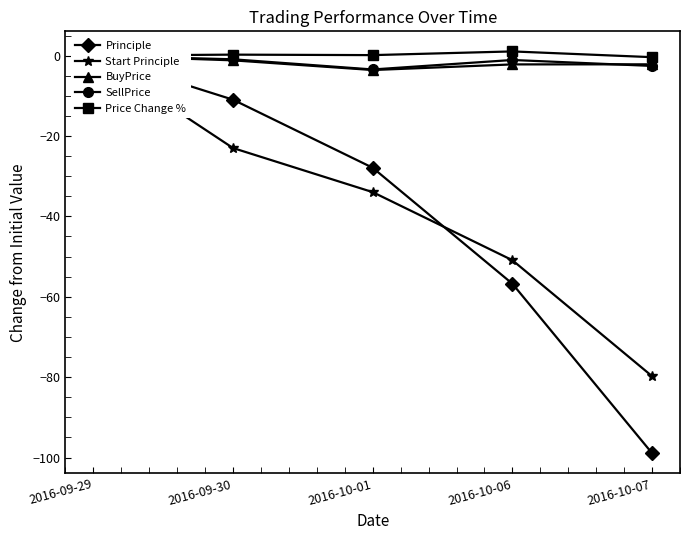

What is the label of the 2nd point from the left?

2016-09-30